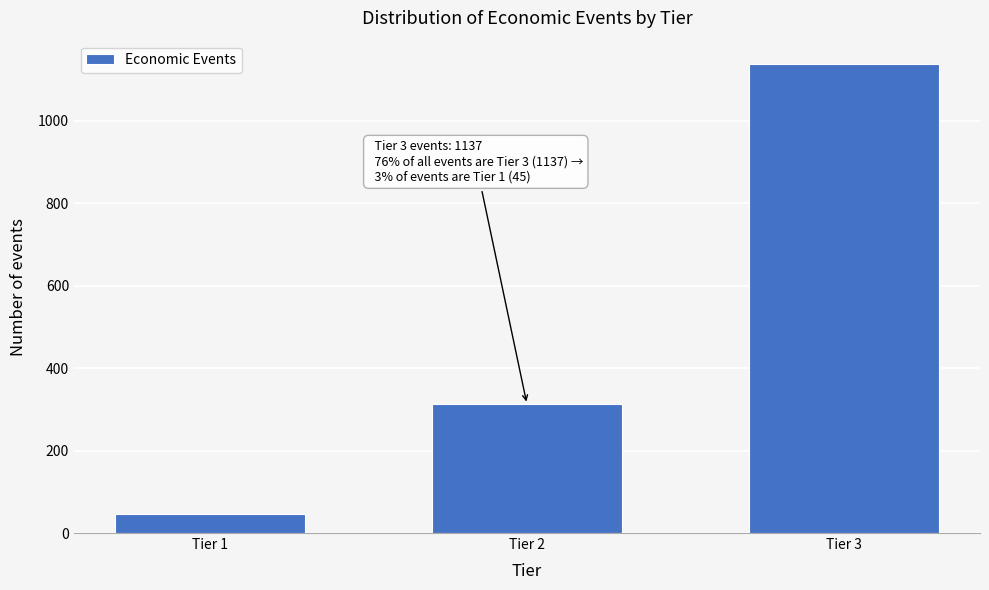

Reading left to right, transcribe all the data shown in this chart.

Tier 1=45	Tier 2=312	Tier 3=1137